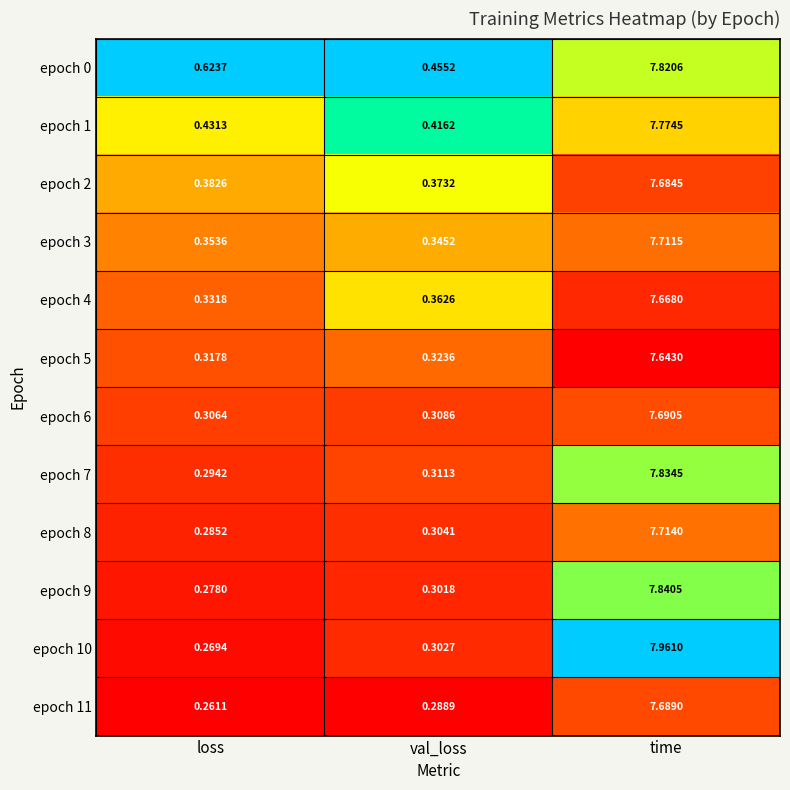

Where is epoch 11 nearest to the value 3?

val_loss